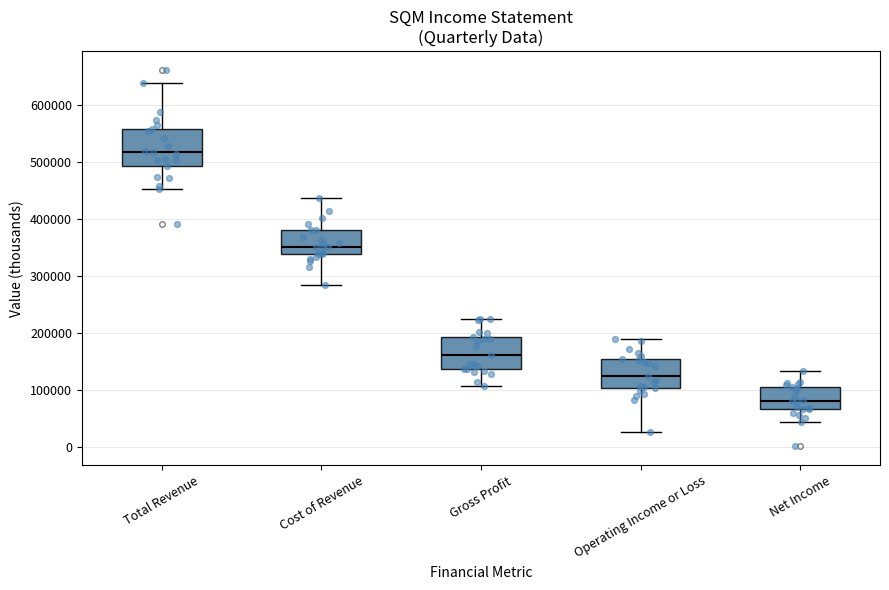

Reading left to right, transcribe this box plot: for each box, give where its median line is, the range the box spans, and where its two whiskers end, as read against the y-axis. The values are not printed on the chart, so give them approximately, as read against the axis.

Total Revenue: median 520000, box 490000 to 560000, whiskers 450000 to 640000
Cost of Revenue: median 350000, box 340000 to 380000, whiskers 280000 to 440000
Gross Profit: median 160000, box 140000 to 190000, whiskers 110000 to 220000
Operating Income or Loss: median 120000, box 100000 to 150000, whiskers 30000 to 190000
Net Income: median 80000, box 70000 to 110000, whiskers 50000 to 130000